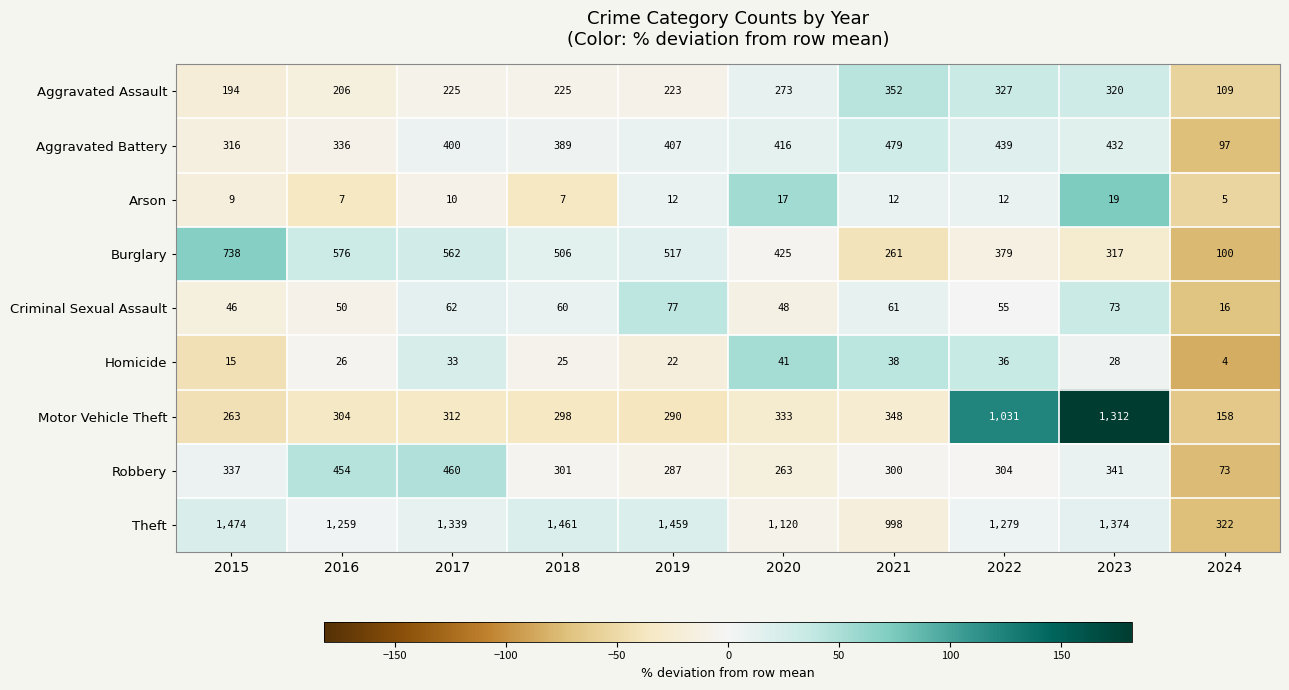

At which category does the chart reach its minimum across all series?

2024